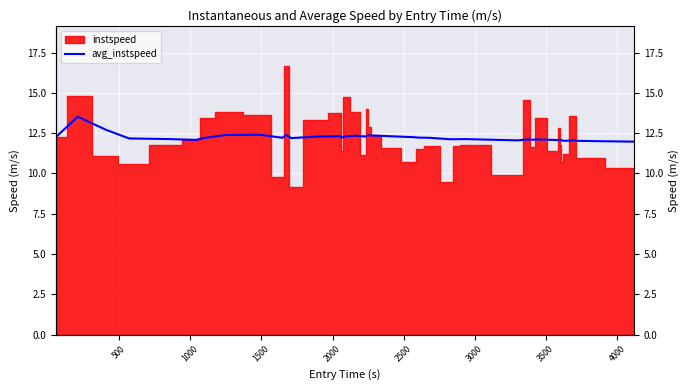

True or false: the data shows 12.2 at 14.

True